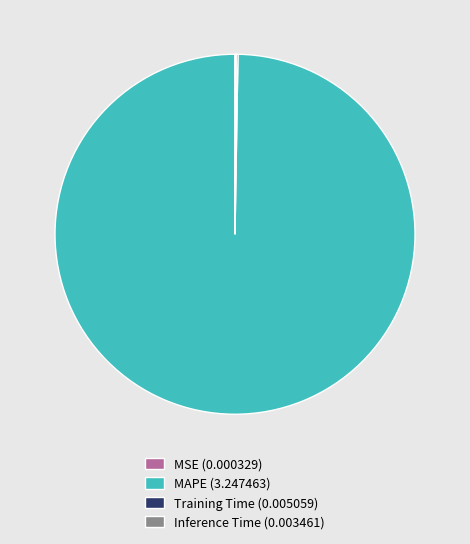

True or false: MAPE (3.247463) accounts for 100% of the total.

True